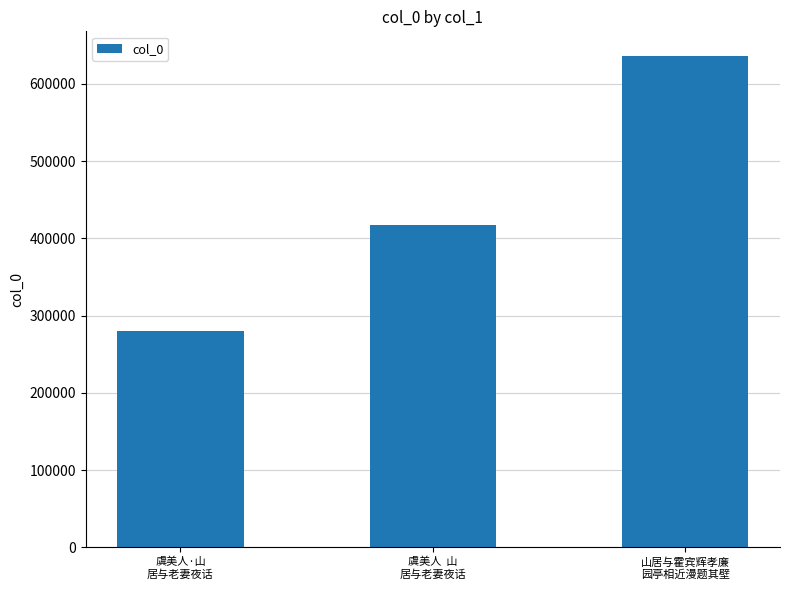

List the labels in order of value, largest first.

山居与霍宾辉孝廉
园亭相近漫题其壁, 虞美人  山
居与老妻夜话, 虞美人·山
居与老妻夜话